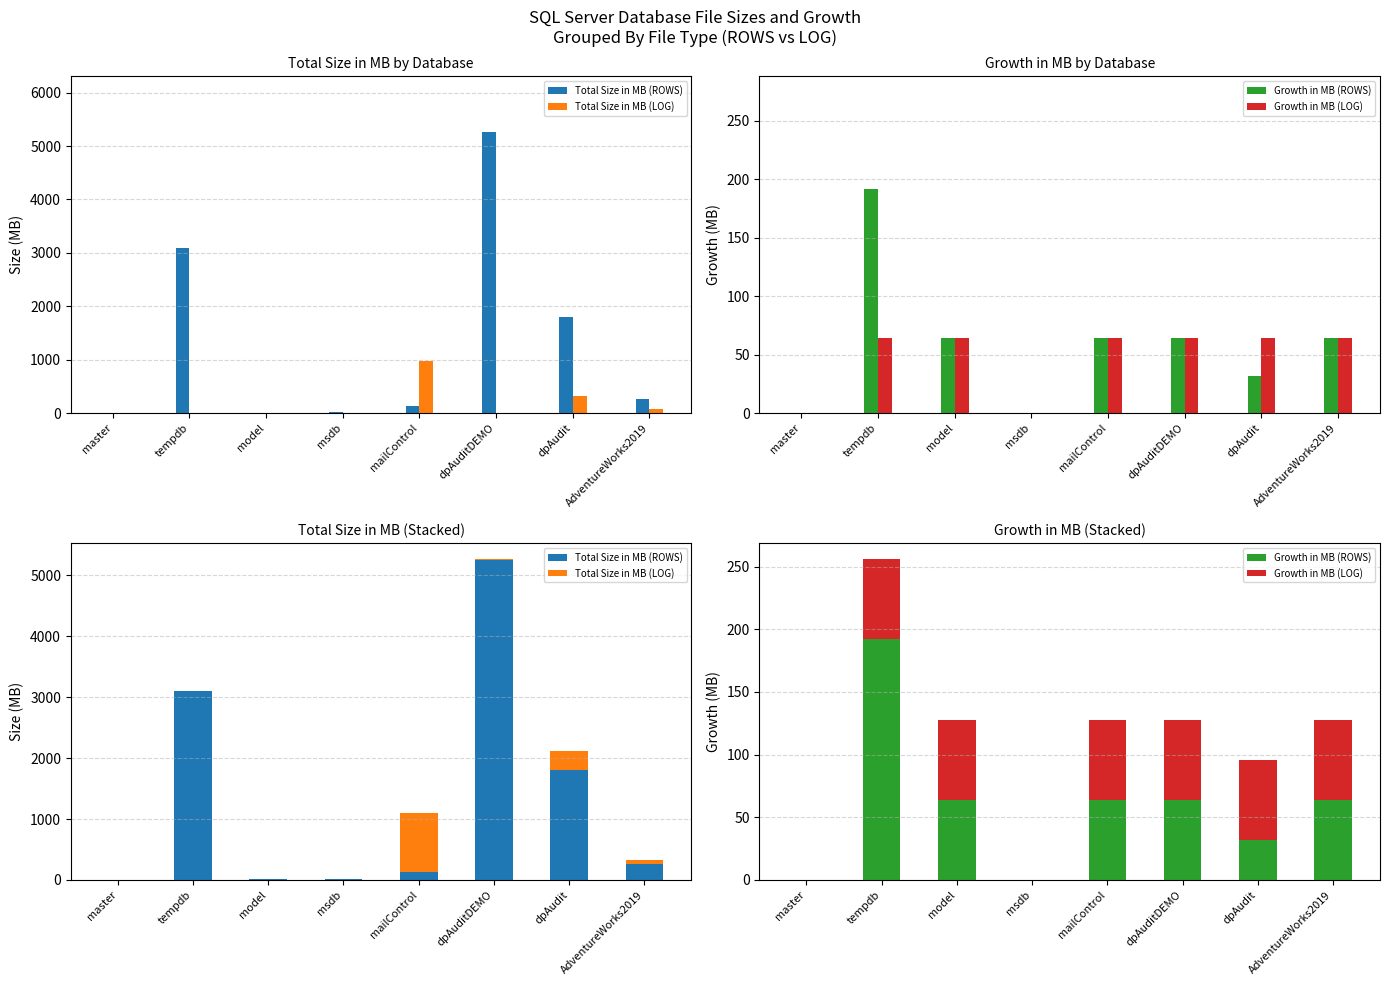

What value does the Total Size in MB (ROWS) series have at model, to the nearest 10?

10